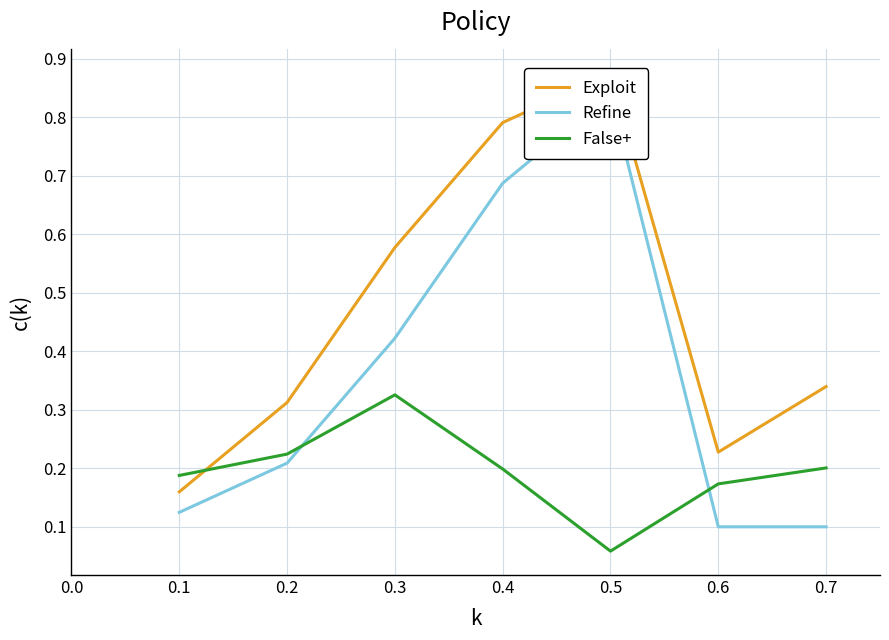

Which category has the lowest value in the False+ series?

0.5